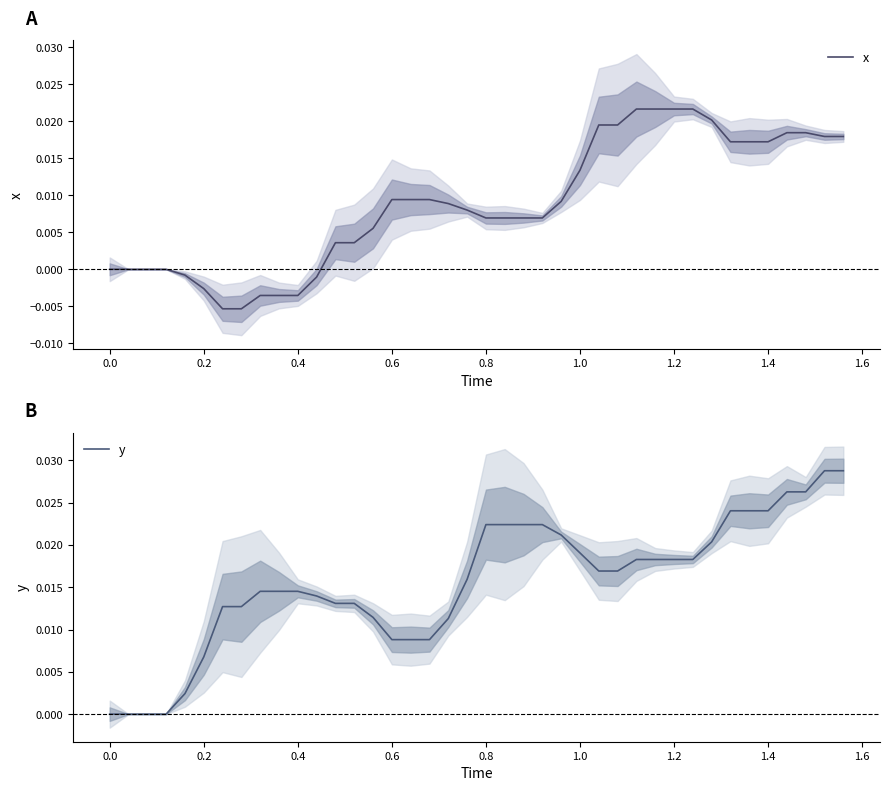

How many data points in x are above 0?

28